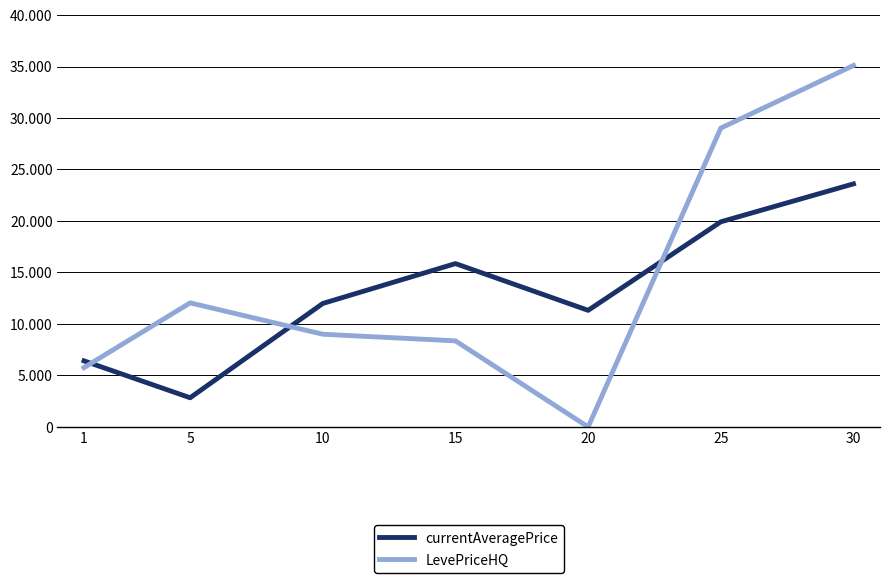

List the series in order of their peak value, lowest first.

currentAveragePrice, LevePriceHQ